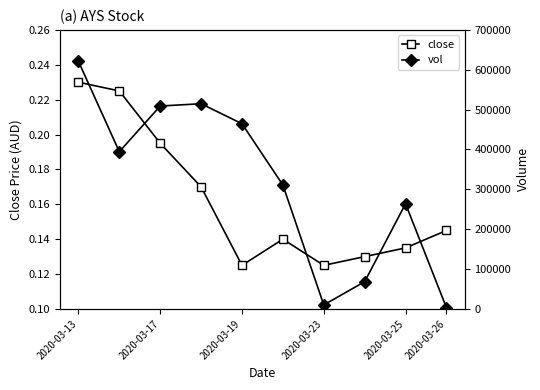

What are all the series names shown in the legend?

close, vol